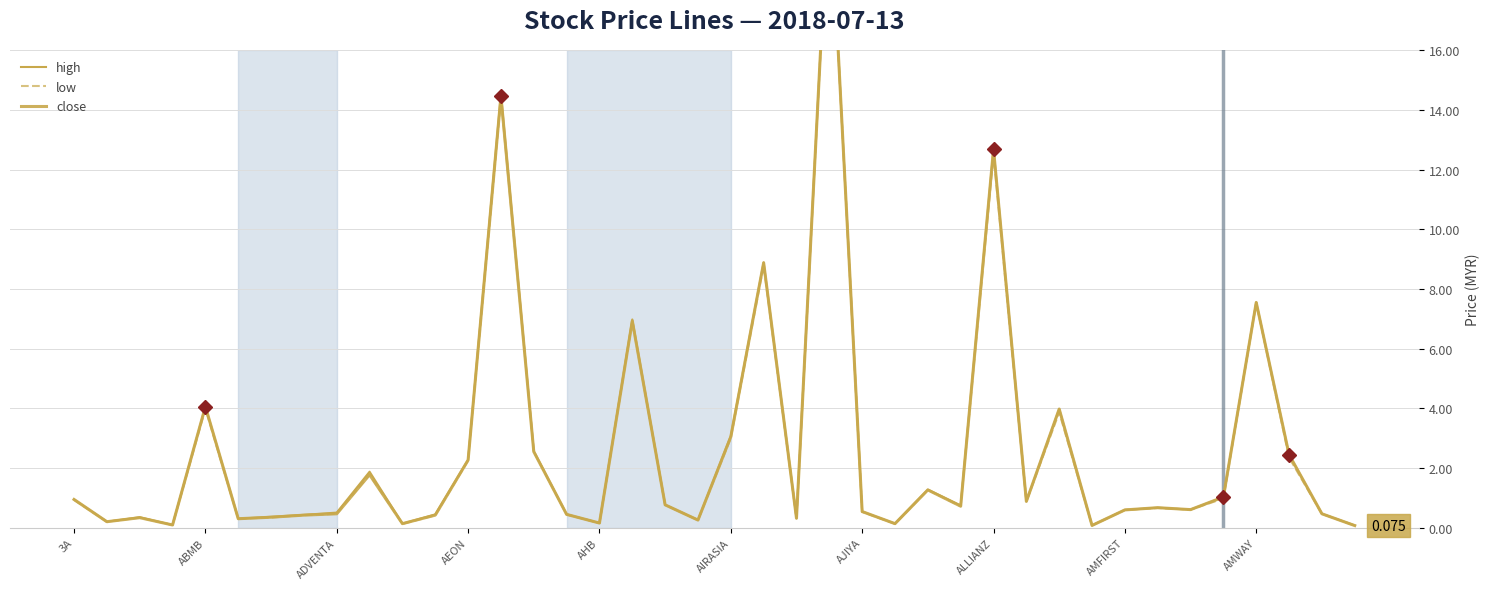

Reading left to right, extract all data points from this chart.

high: 0.9	0.2	0.4	0.1	4.1	0.3	0.4	0.4	0.5	1.9	0.1	0.5	2.3	14.5	2.6	0.5	0.2	7.0	0.8	0.3	3.1	8.9	0.3	21.7	0.5	0.1	1.3	0.8	12.7	0.9	4.0	0.1	0.6	0.7	0.6	1.0	7.5	2.5	0.5	0.1
low: 0.9	0.2	0.3	0.1	4.0	0.3	0.3	0.4	0.5	1.8	0.1	0.4	2.2	14.4	2.5	0.5	0.2	6.9	0.8	0.3	3.0	8.8	0.3	21.7	0.5	0.1	1.3	0.7	12.5	0.9	3.9	0.1	0.6	0.7	0.6	1.0	7.5	2.4	0.5	0.1
close: 0.9	0.2	0.3	0.1	4.1	0.3	0.4	0.4	0.5	1.8	0.1	0.4	2.3	14.5	2.5	0.5	0.2	6.9	0.8	0.3	3.0	8.9	0.3	21.7	0.5	0.1	1.3	0.7	12.7	0.9	4.0	0.1	0.6	0.7	0.6	1.0	7.5	2.5	0.5	0.1